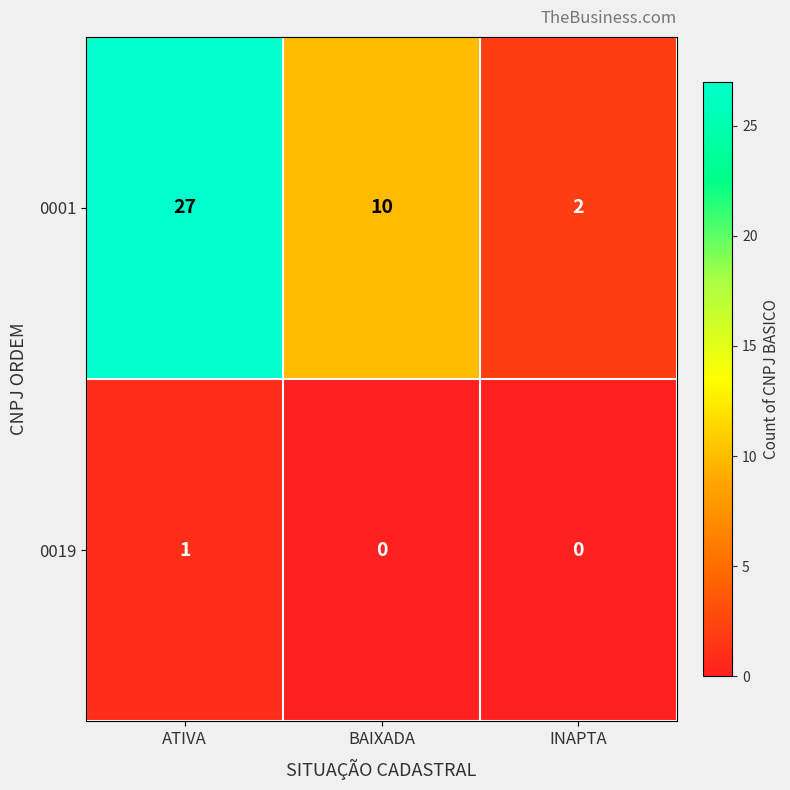

What is the spread (max minus min) of values at INAPTA?

2